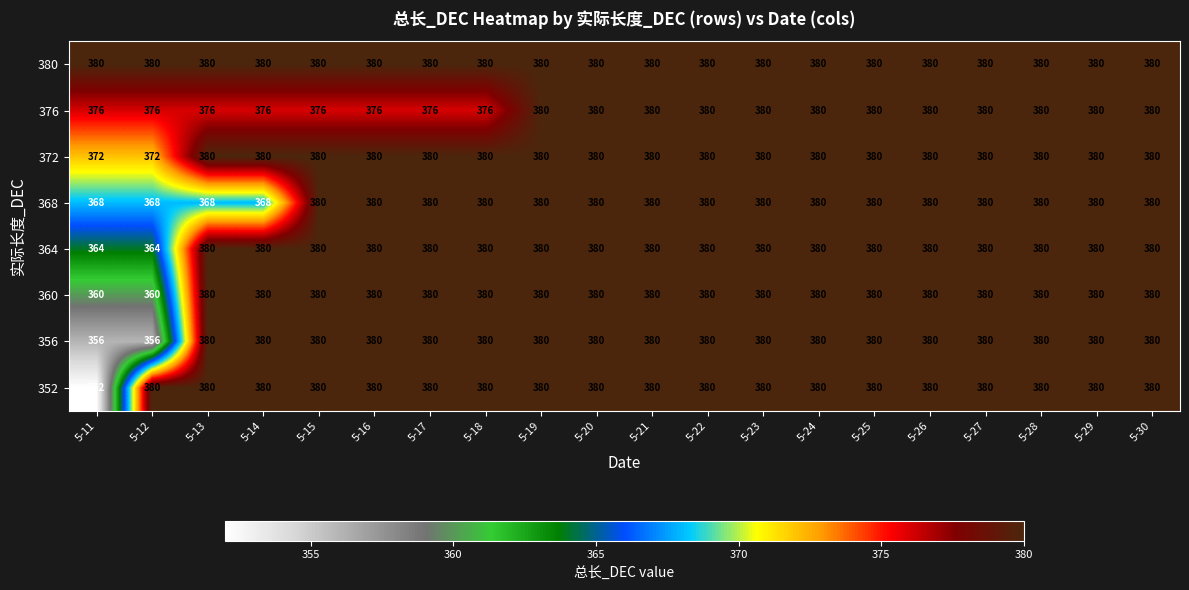

At how many categories does at least one series exceed 367?

20